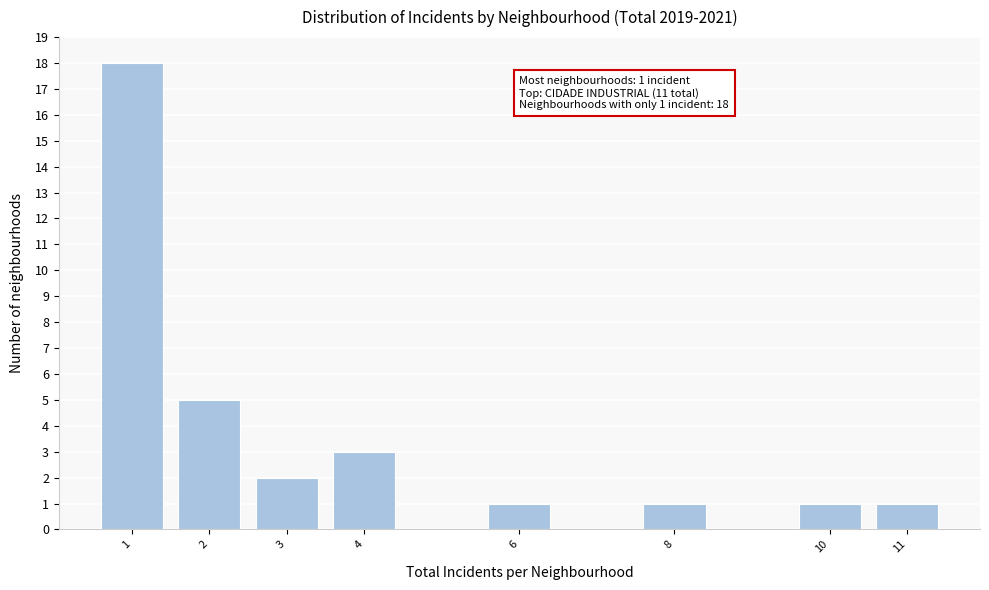

Reading left to right, transcribe all the data shown in this chart.

1=18	2=5	3=2	4=3	6=1	8=1	10=1	11=1